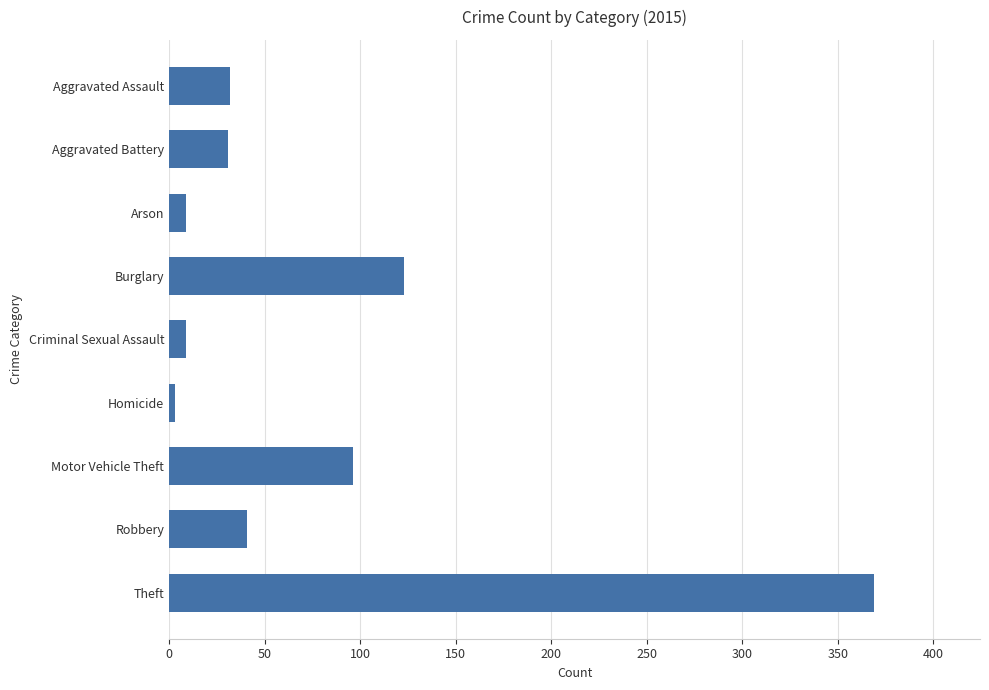

Which label corresponds to the largest value in the chart?

Theft